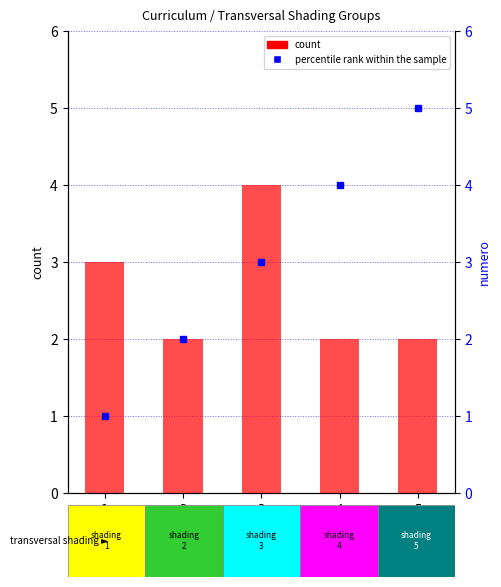

What is the value of the count bar at the 1st from the left?

3